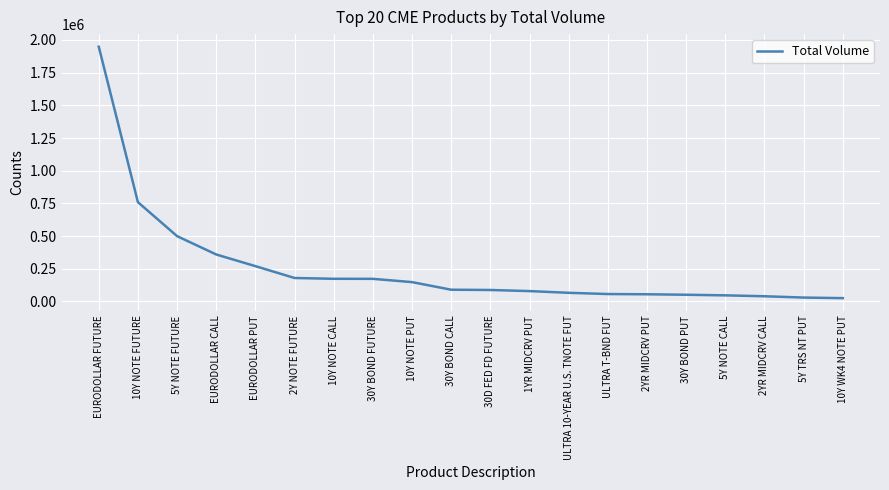

The chart shows a value of 46422 at 5Y NOTE CALL. True or false?

True